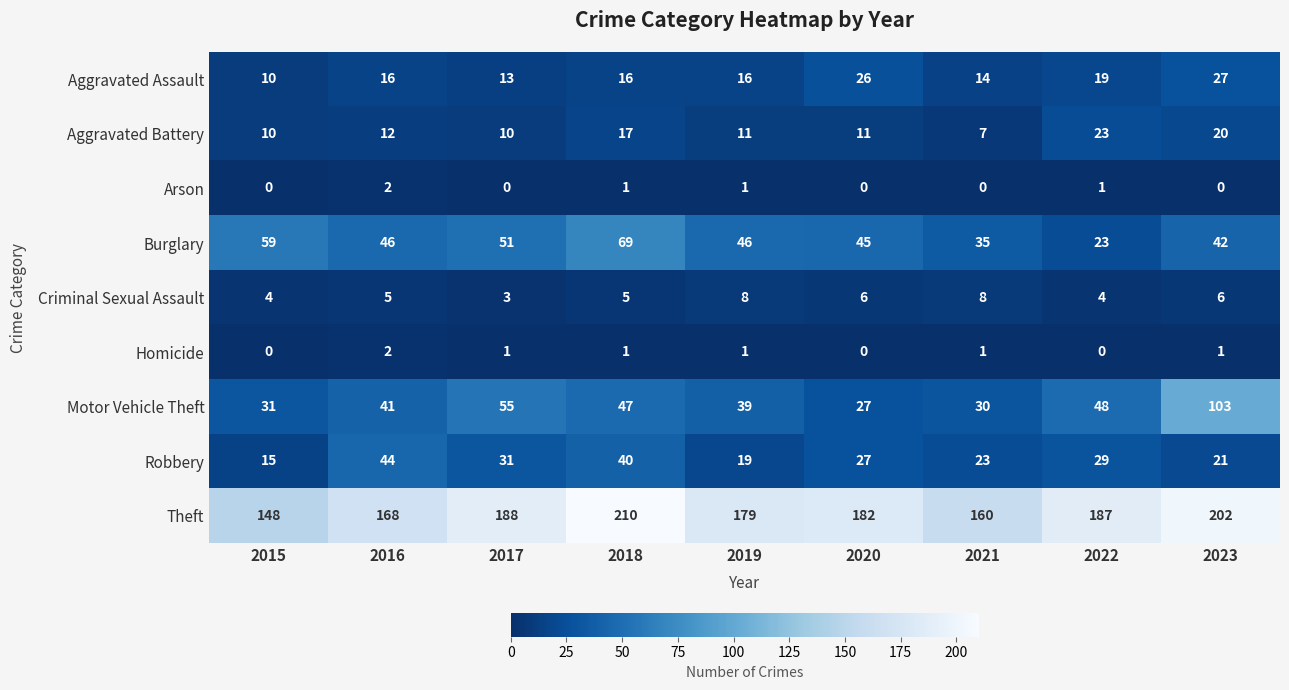

How many data points does each series have?

9